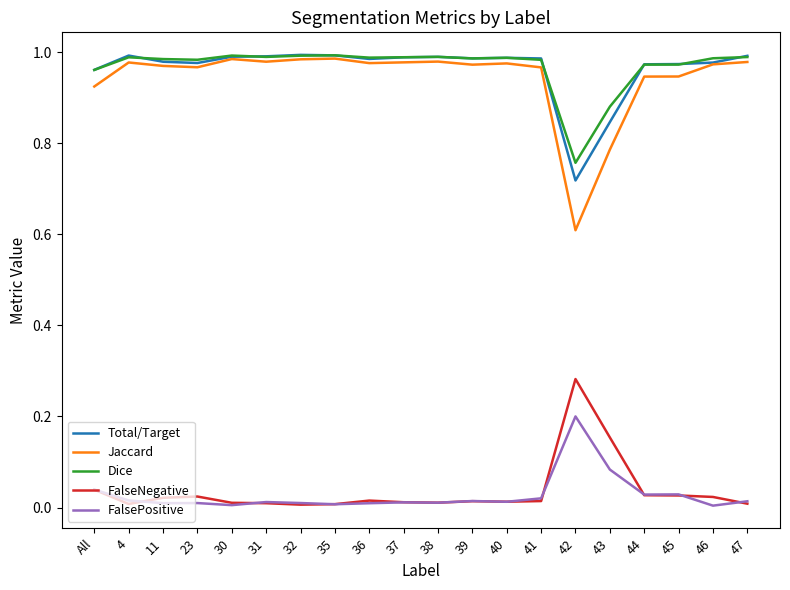

How many lines are shown in the chart?

5